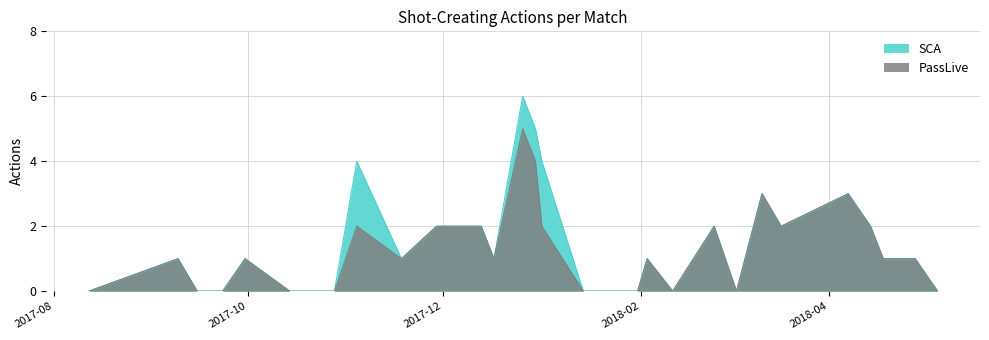

The PassLive series shows 1 at 2017-11-18. True or false?

True